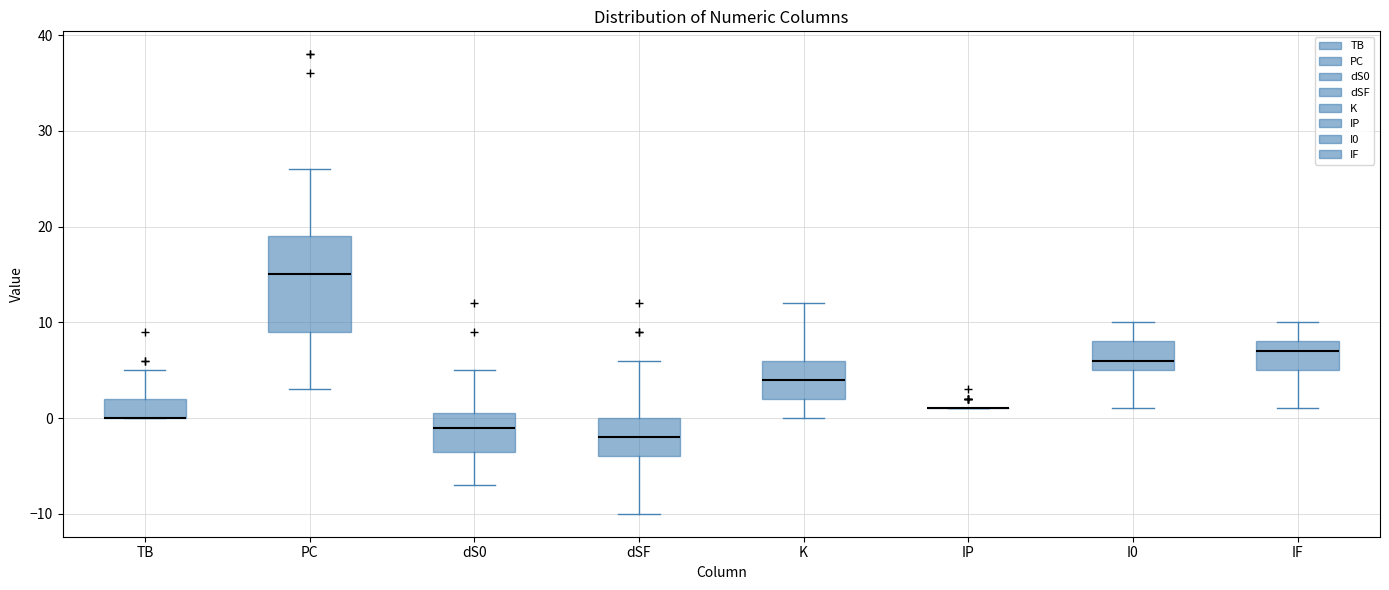

Which box is the tallest, from its lower edge to its upper edge?

PC